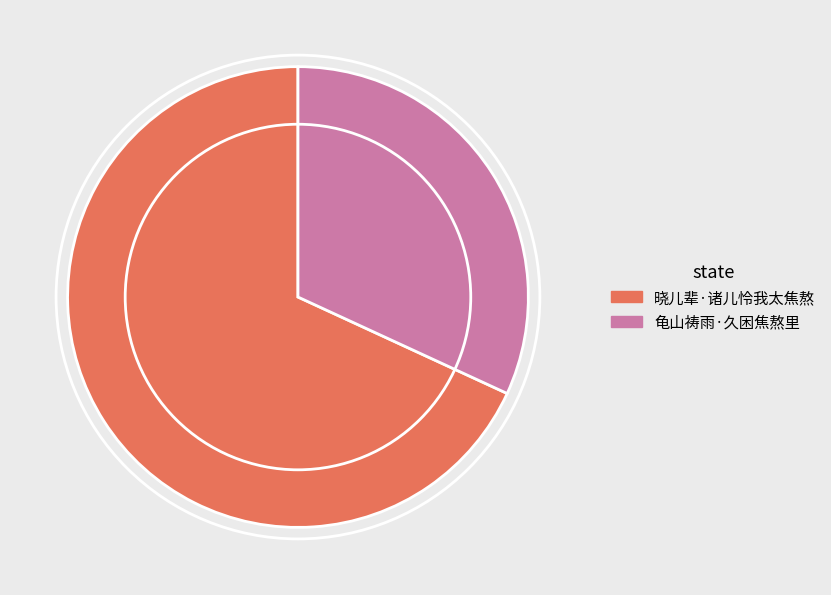

Is 晓儿辈·诸儿怜我太焦熬 the majority of the pie?

Yes